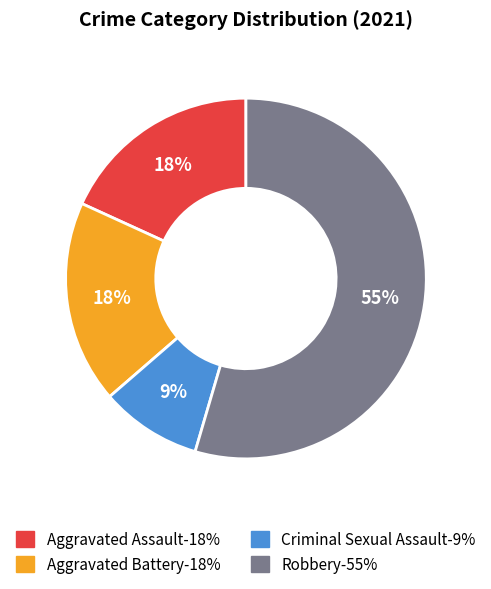

Combined, do Robbery and Criminal Sexual Assault account for over 50%?

Yes